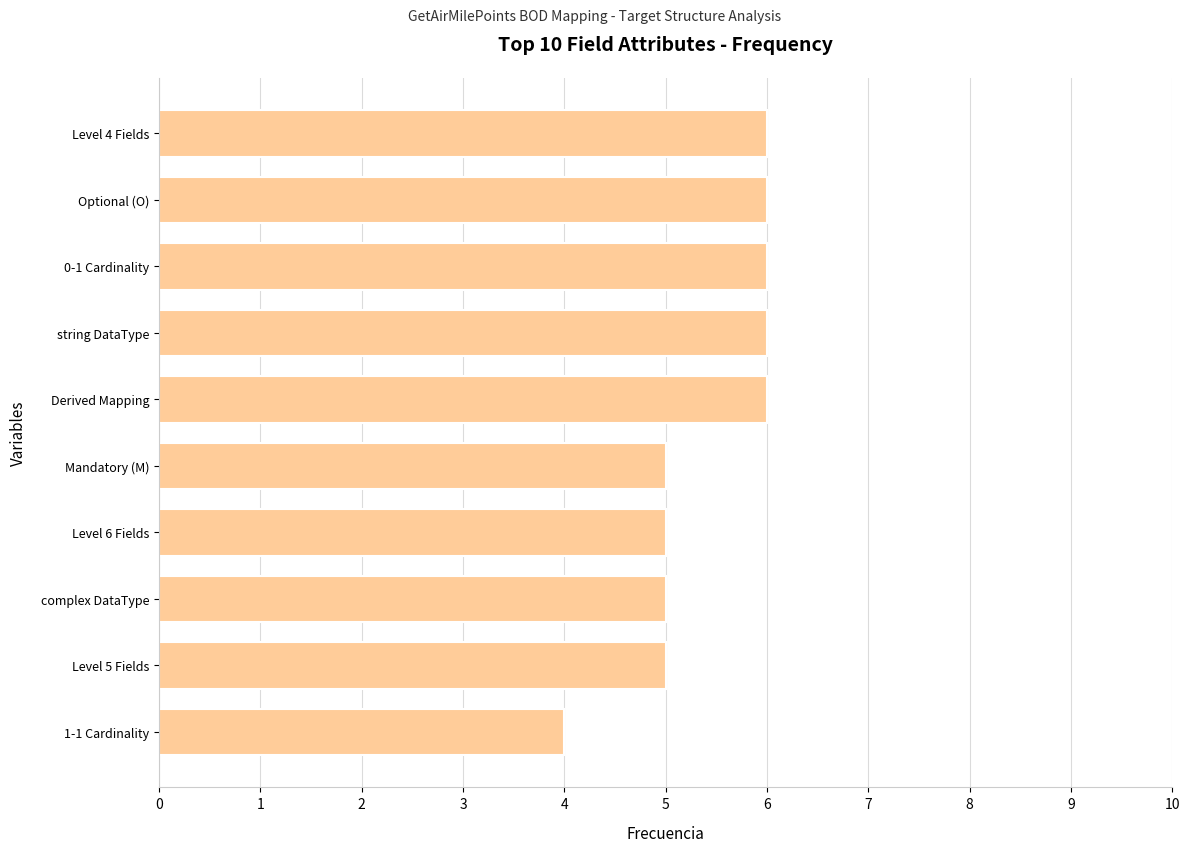

What is the label of the 8th bar from the bottom?

0-1 Cardinality